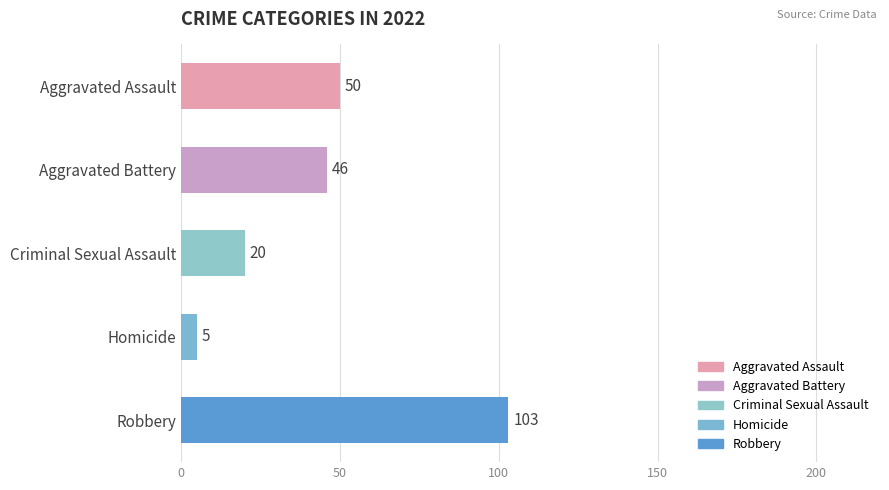

Is the value of Aggravated Battery at 2019 greater than the value of Robbery at 2020?

No